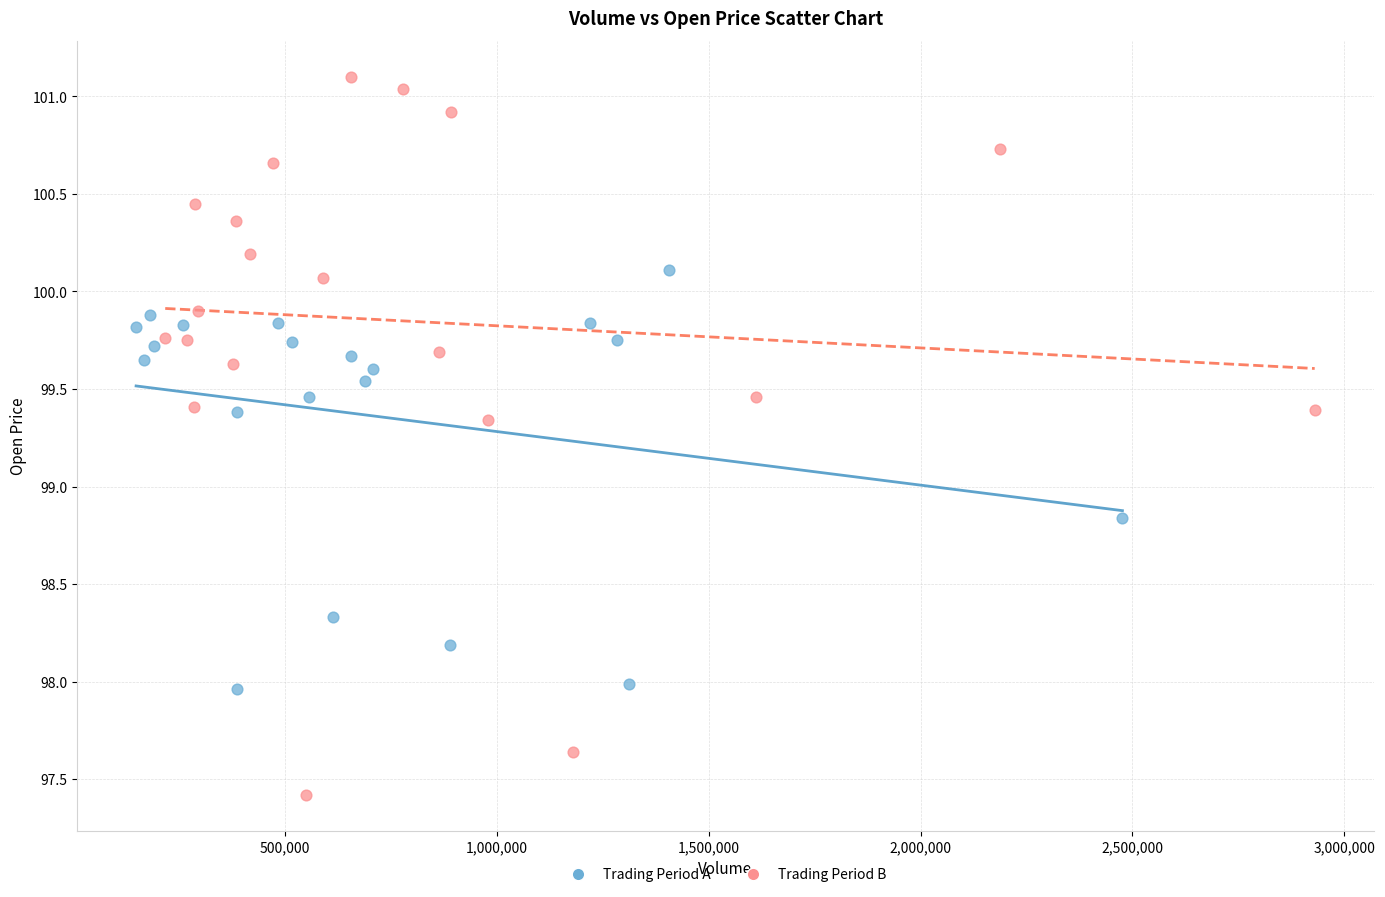

Which series contains the lowest Y value?

Trading Period B